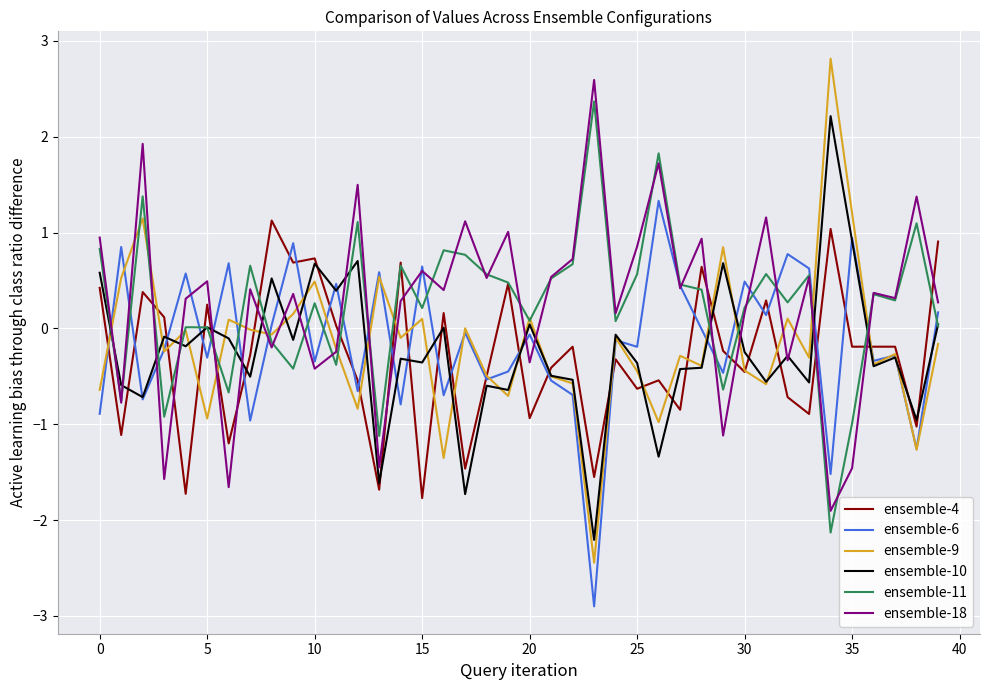

What is the smallest value displayed?

-2.9